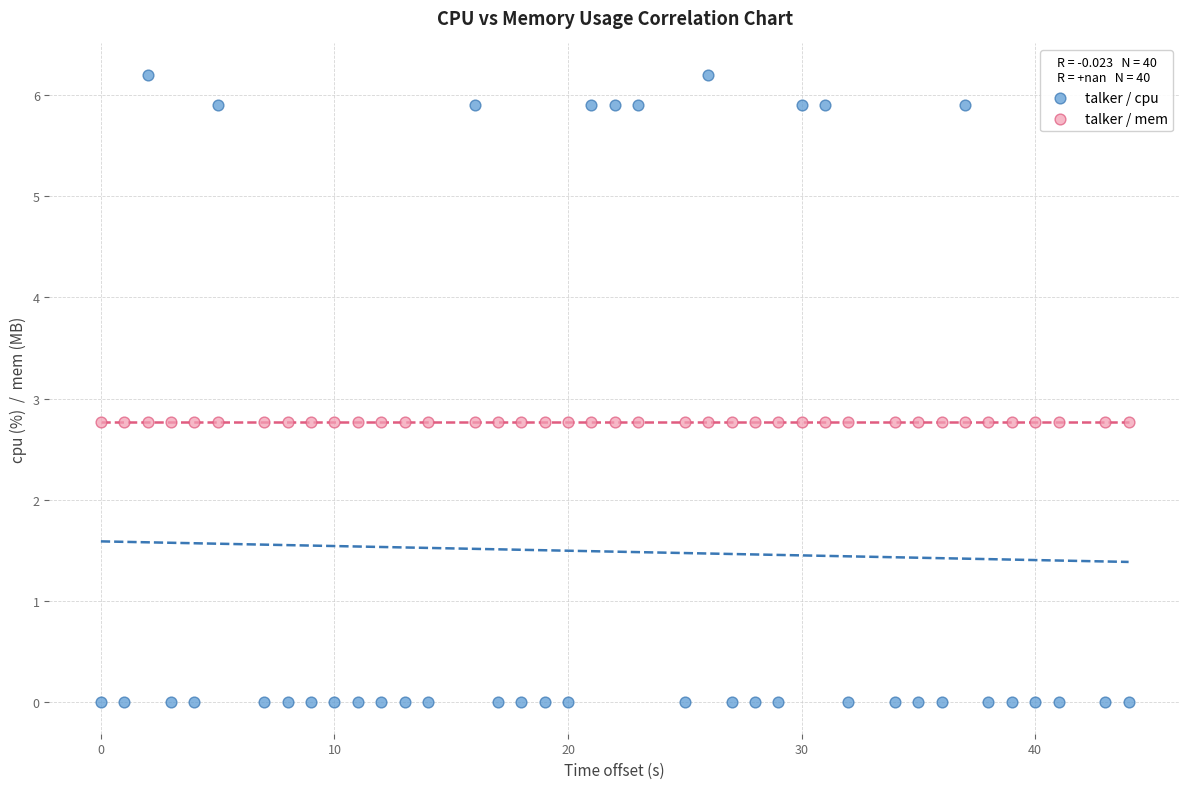

Which series reaches the maximum Y coordinate?

talker / cpu